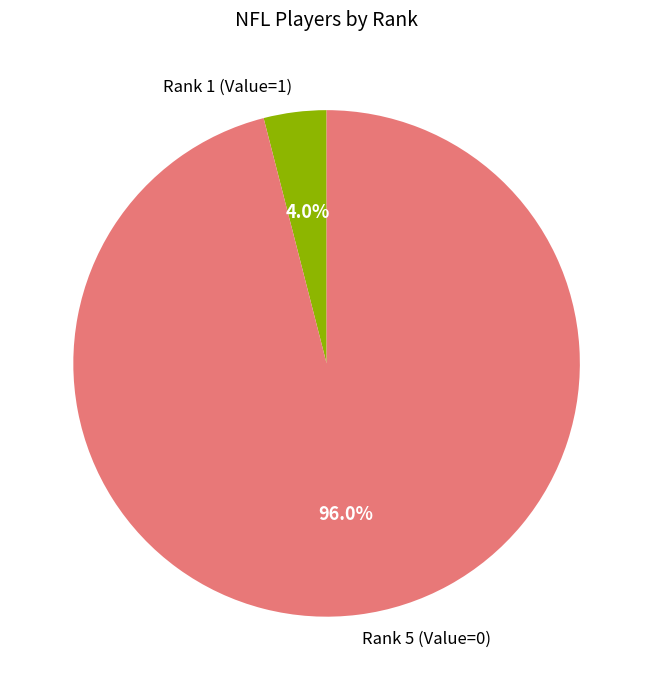

Between Rank 5 (Value=0) and Rank 1 (Value=1), which is larger?

Rank 5 (Value=0)